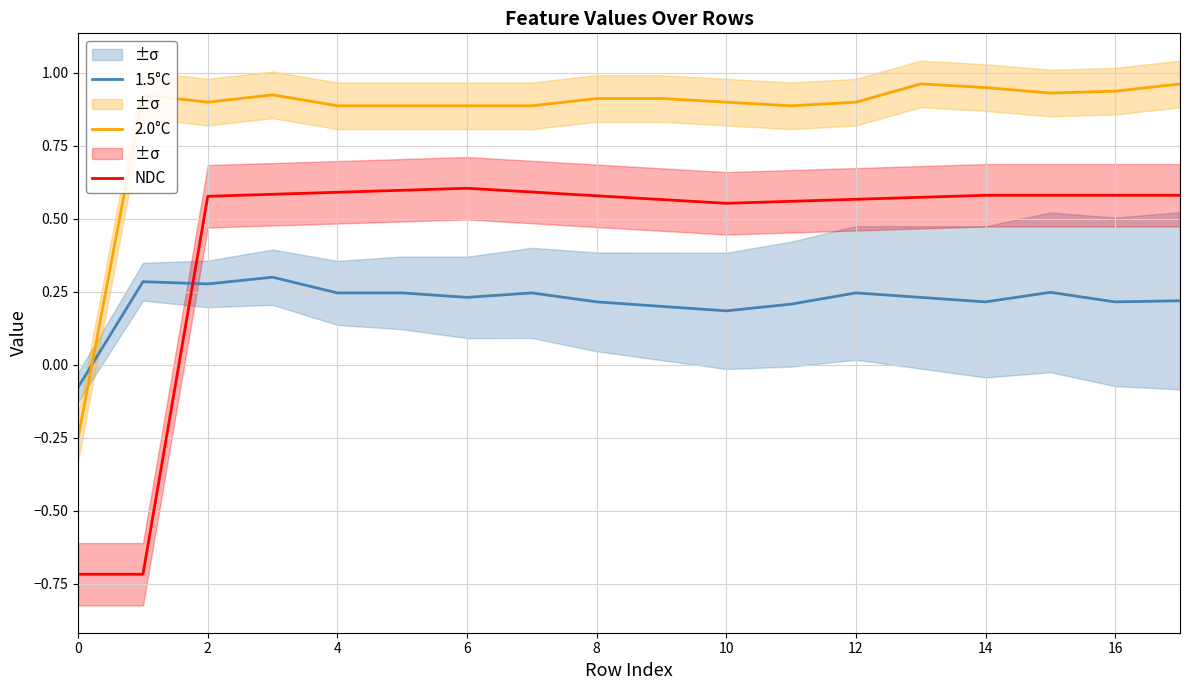

What is the average value of the 2.0°C series?

0.9